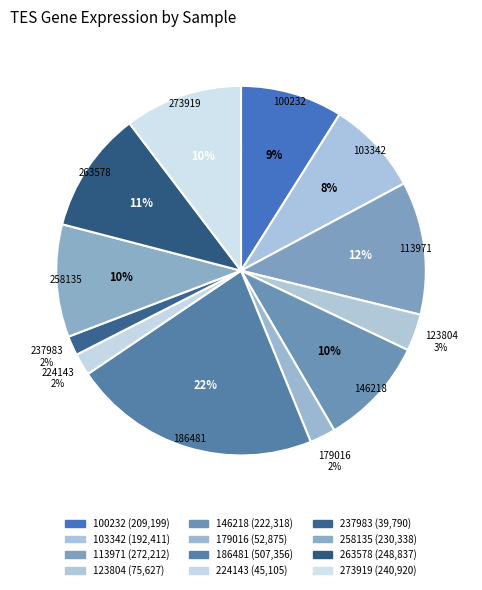

To the nearest percent, what is the average slice percentage?

8%